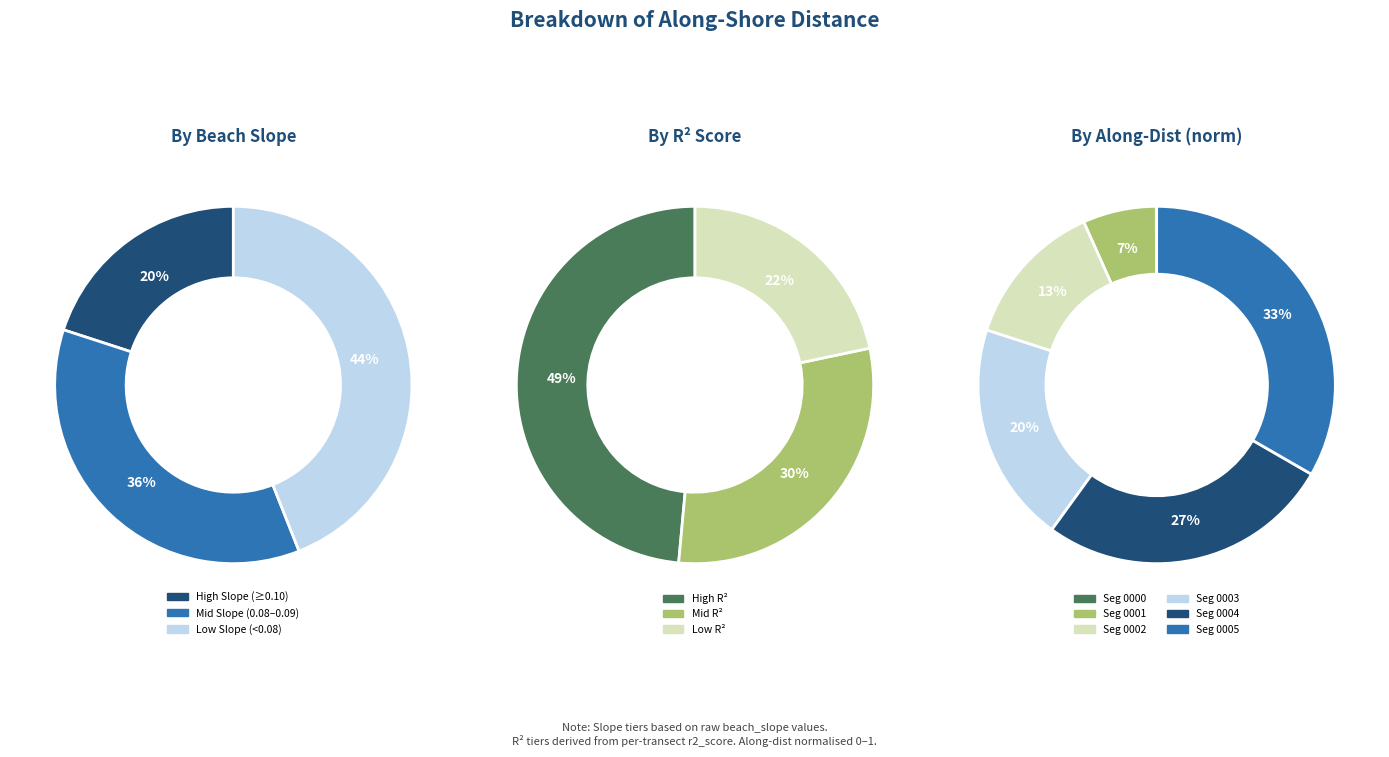

Is it true that nzd0170-0000 is 7% of the pie?

False